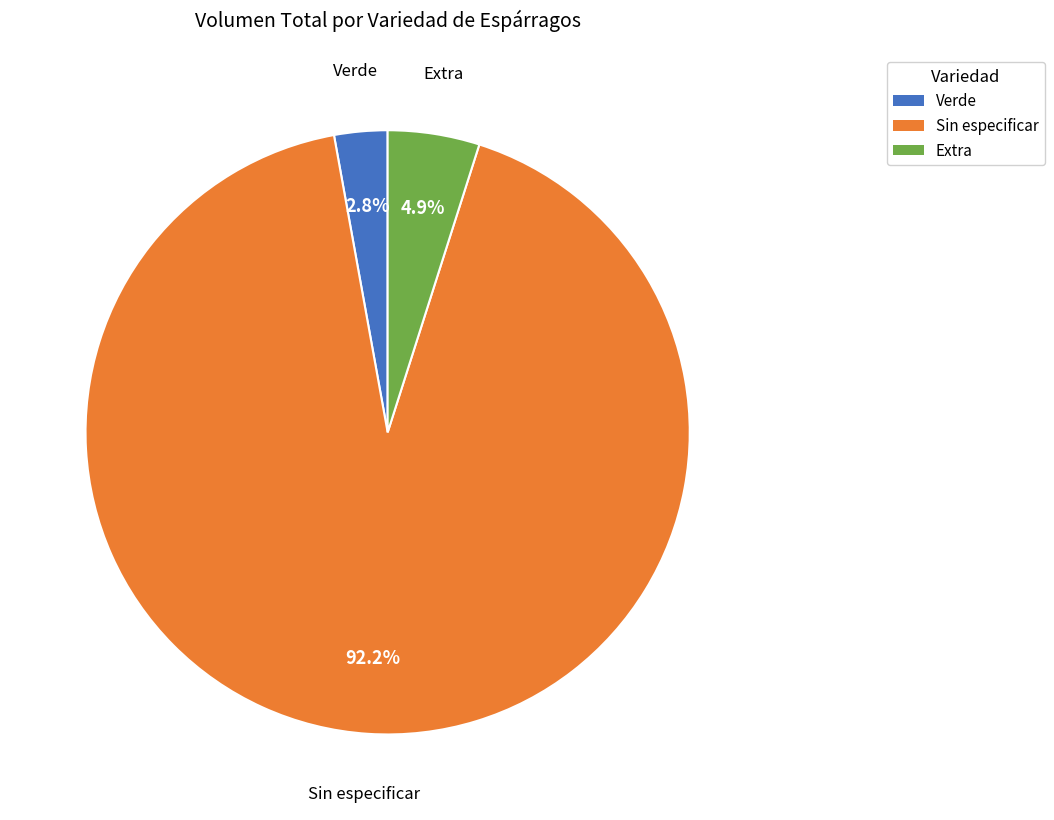

What is the largest slice in the pie chart?

Sin especificar